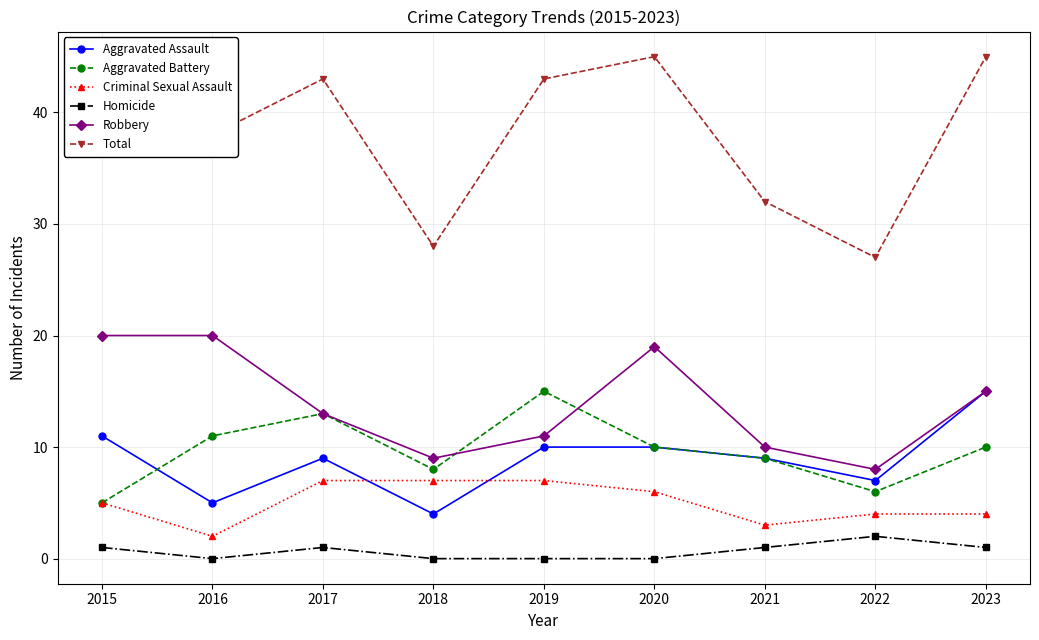

What are all the series names shown in the legend?

Aggravated Assault, Aggravated Battery, Criminal Sexual Assault, Homicide, Robbery, Total